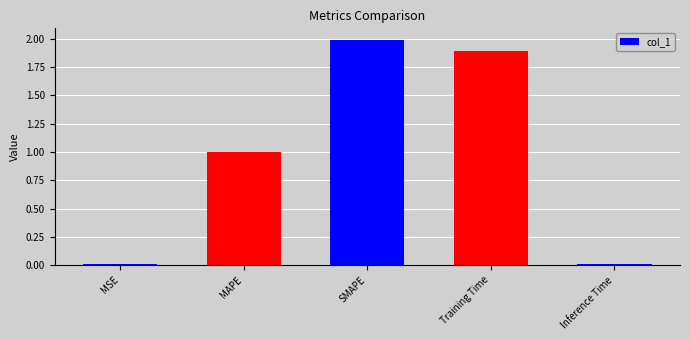

The value at Inference Time is 0.0. True or false?

True